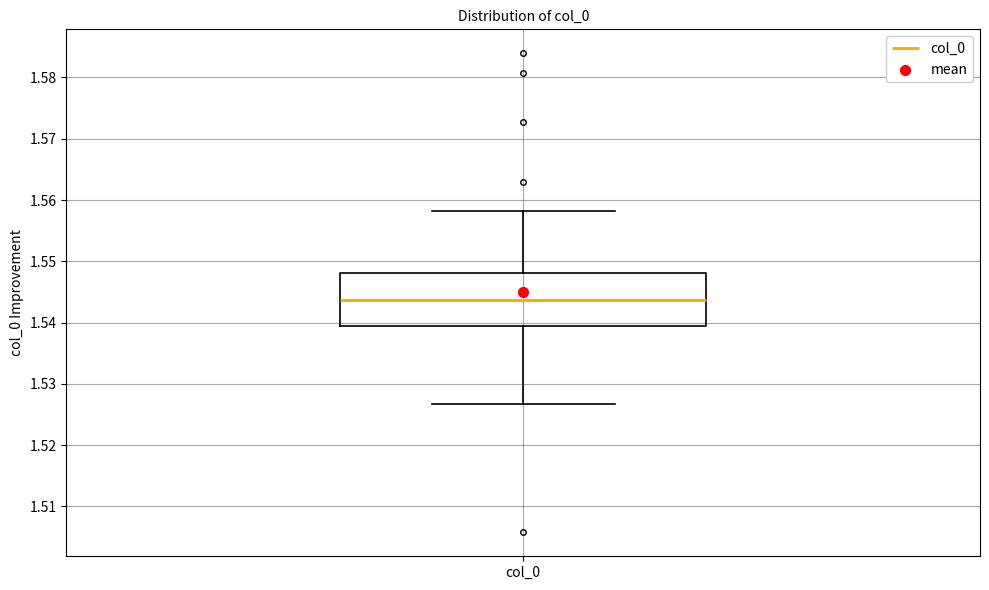

Where is the lower edge of the box for col_0 on the y-axis? The values are not printed on the chart, so give them approximately, as read against the axis.

1.539